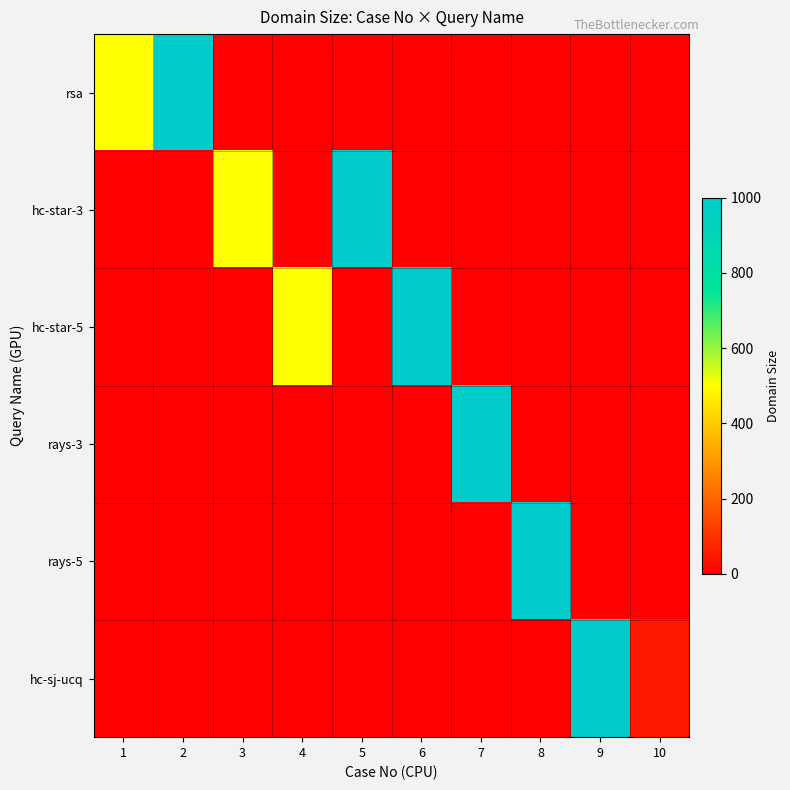

How many data points in rsa are above 0?

2